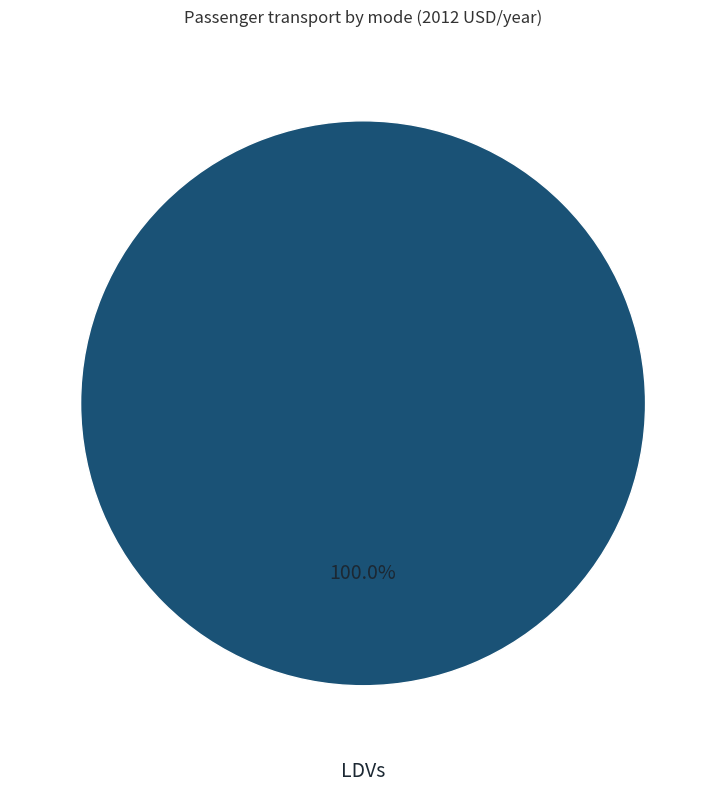

Does any single category account for the majority?

Yes